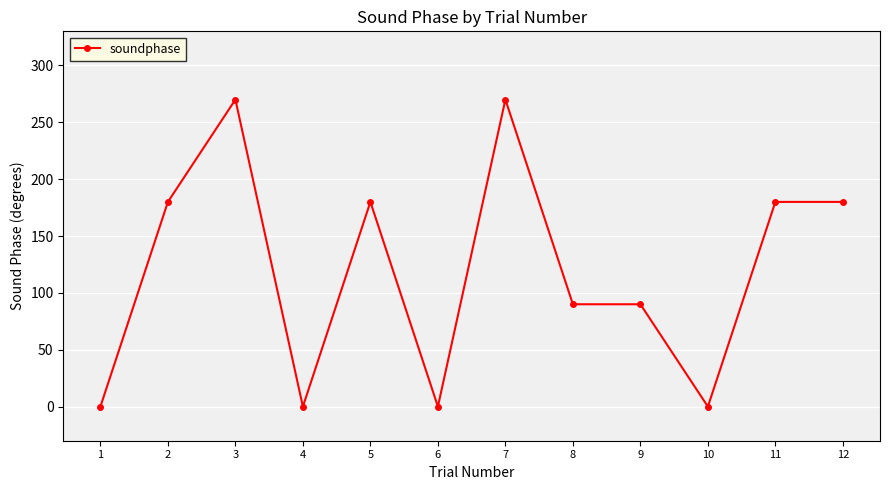

Where is the first local minimum?

4